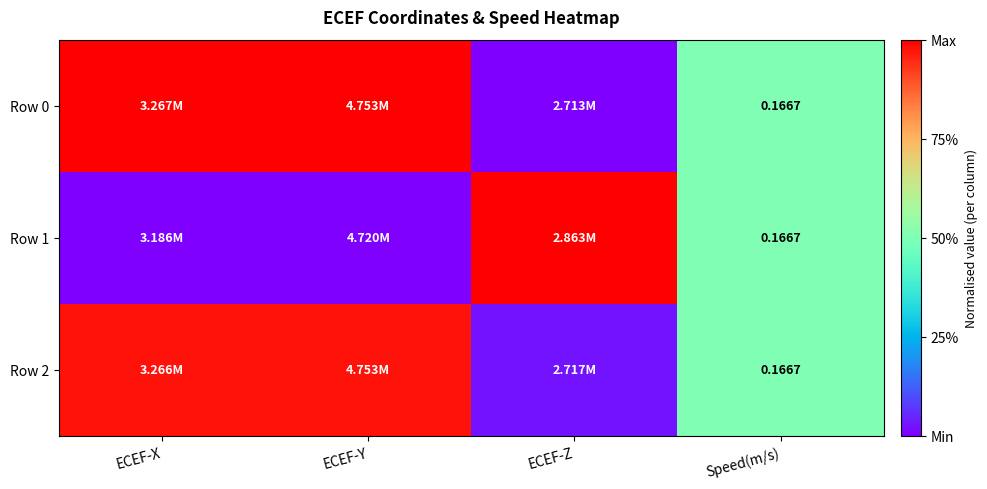

The value of Row 1 at ECEF-Y is -0.6. True or false?

False